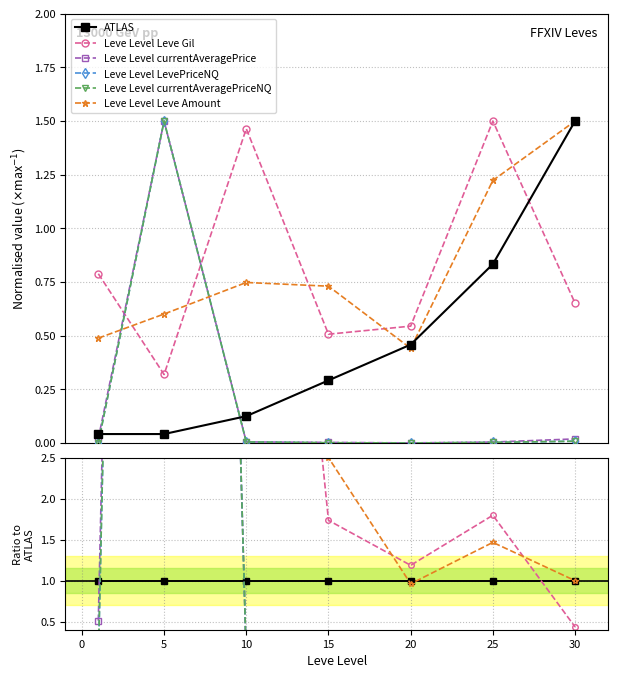

Which category has the lowest value in the currentAveragePriceNQ series?

20